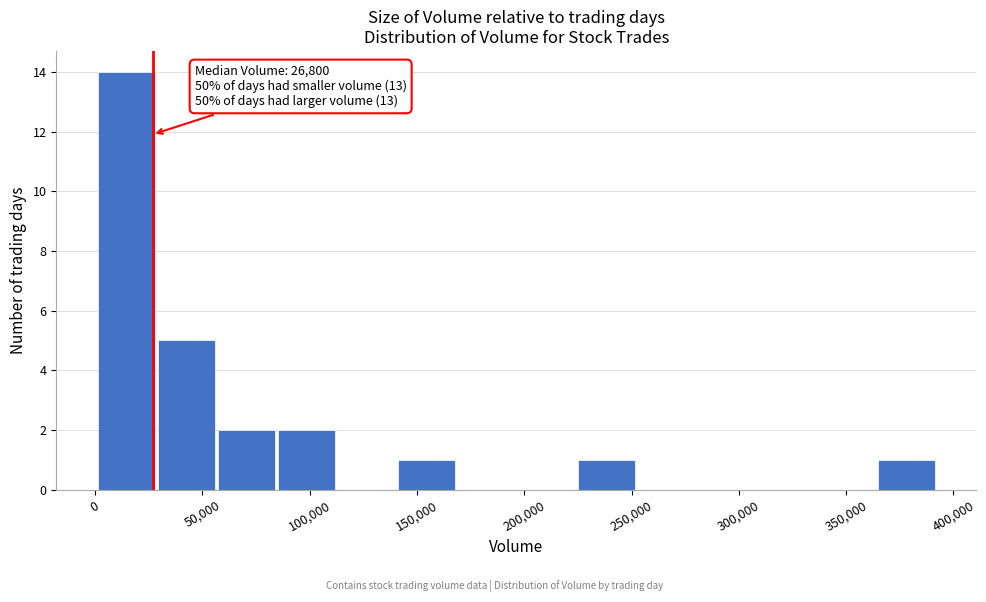

Which range on the x-axis has the tallest bar?

0 to 30000